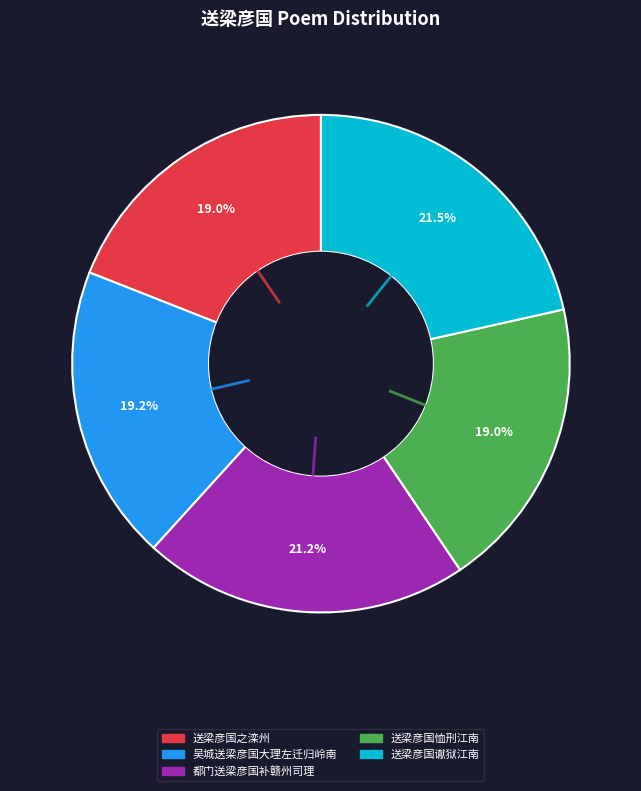

Is the sum of 送梁彦国谳狱江南 and 吴城送梁彦国大理左迁归岭南 greater than half?

No